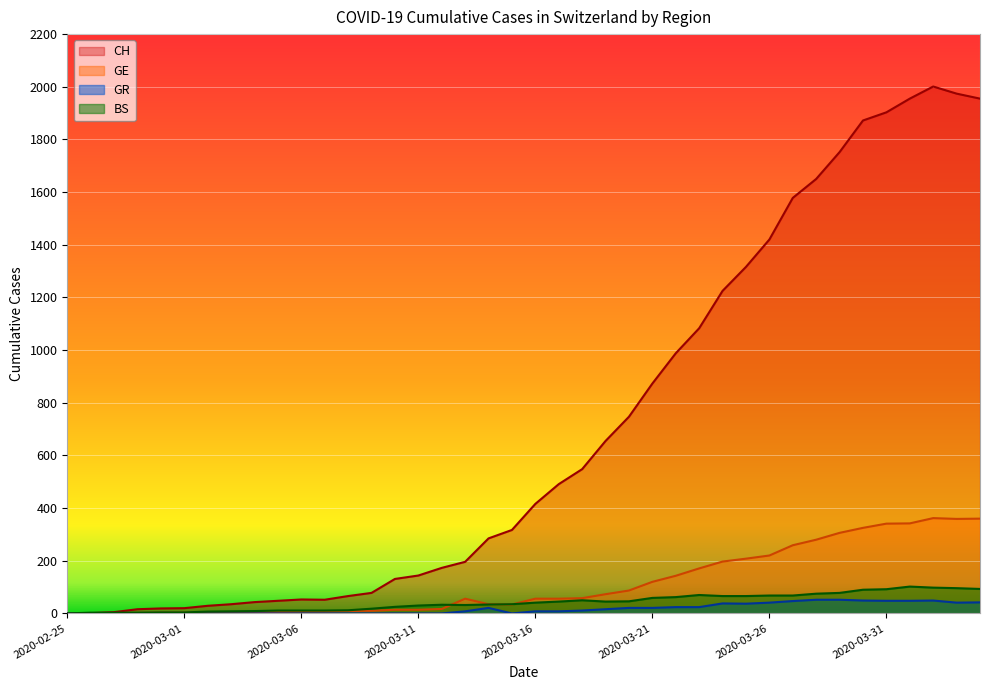

Count the number of data series in this chart.

4